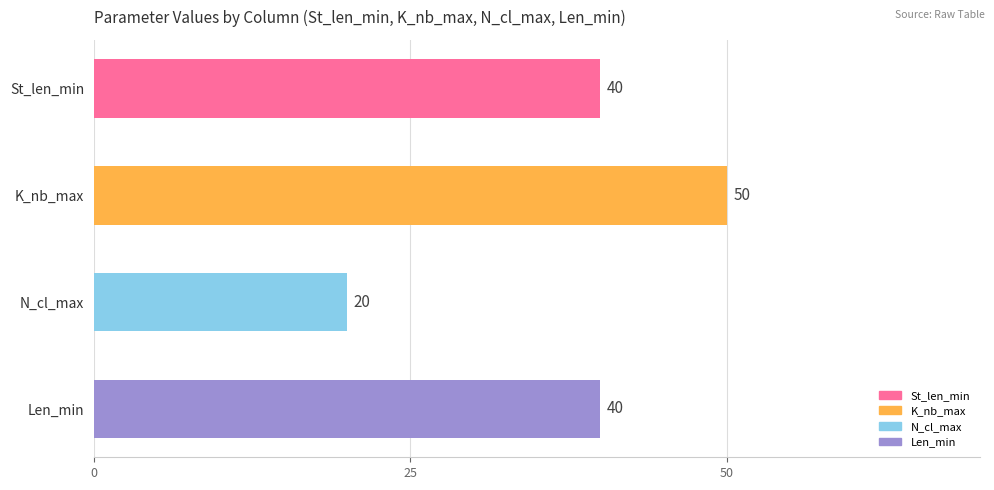

What is the change in value from K_nb_max to Len_min?

-10